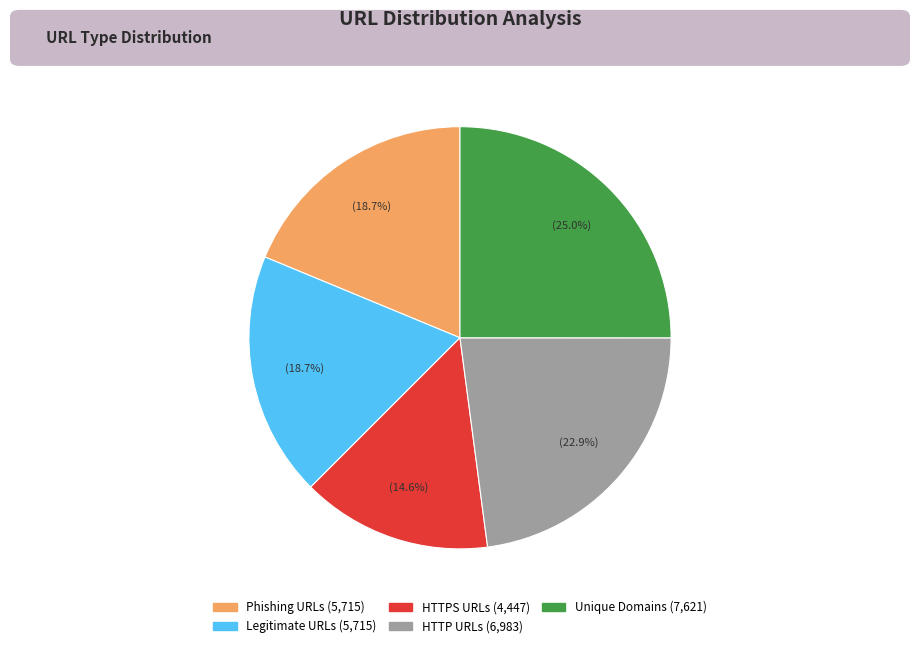

Which category has the biggest portion of the pie?

Unique Domains